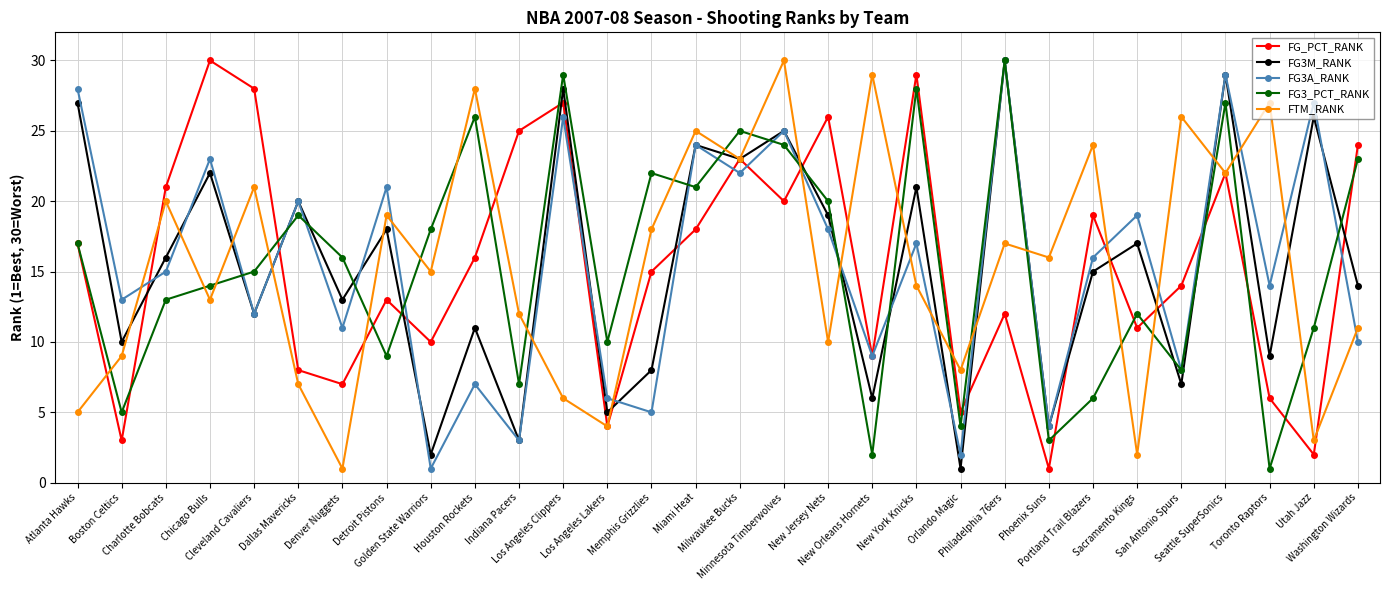

At how many categories does at least one series exceed 1?

30